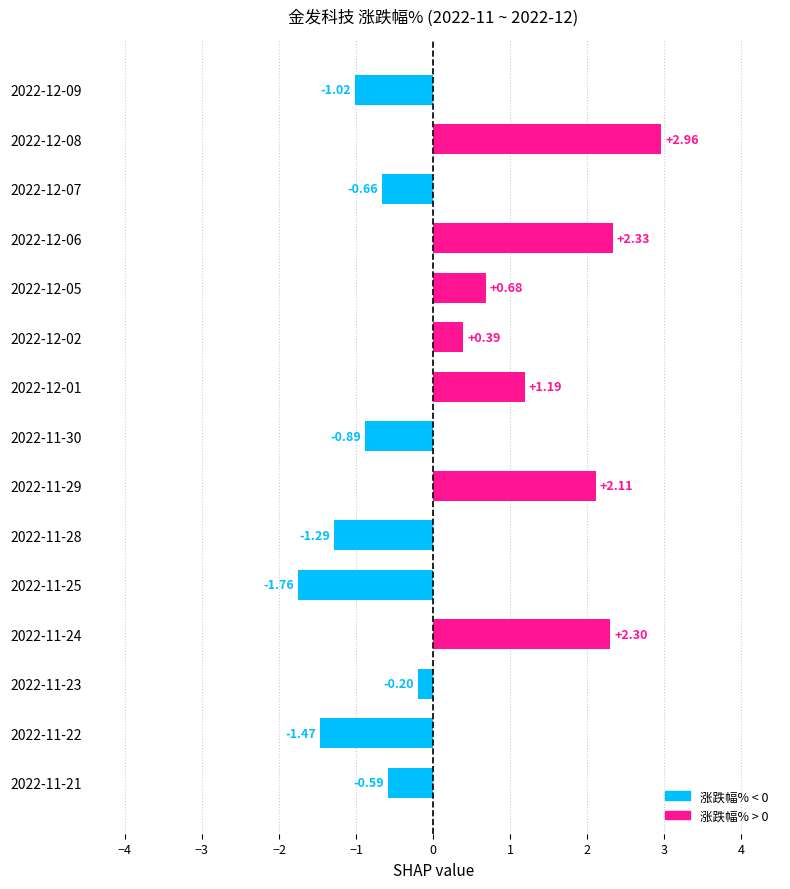

Which category has the highest value across all series?

2022-12-08